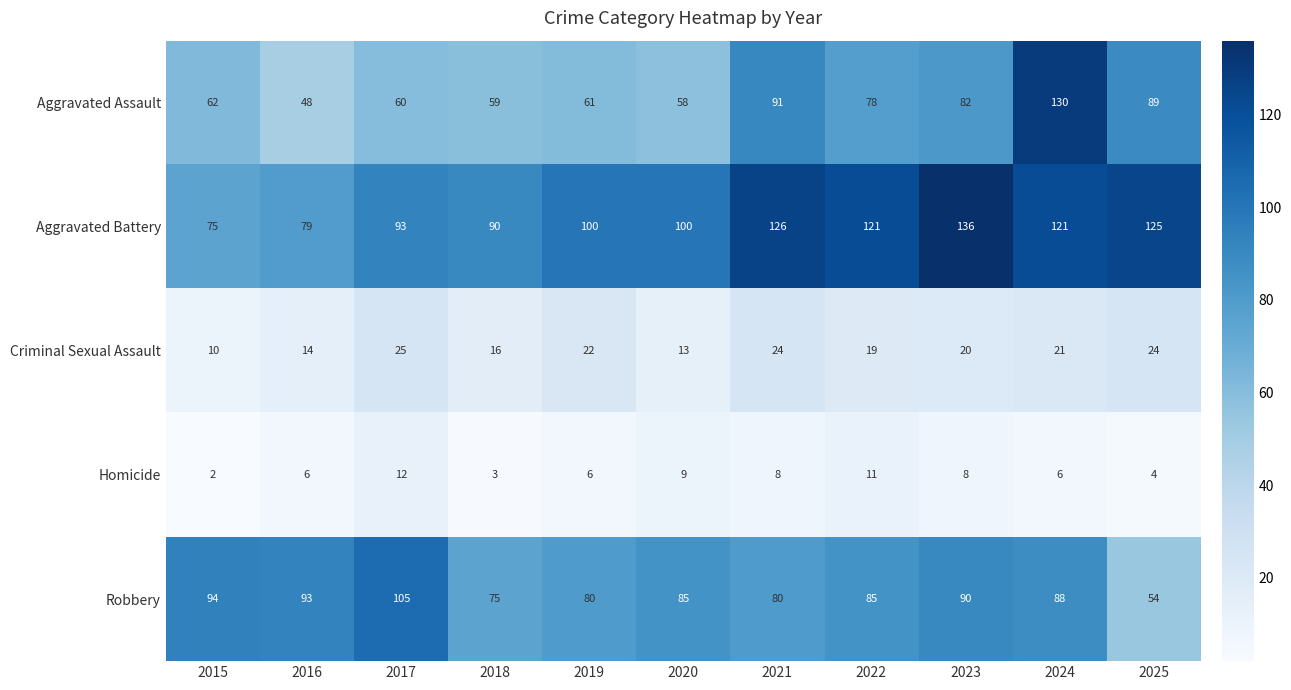

What is the difference between the maximum and minimum values in the Homicide series?

10